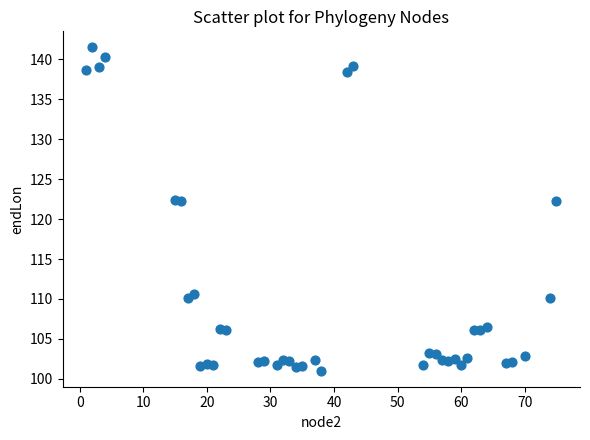

What is the range of Y values (max minus min)?

40.5